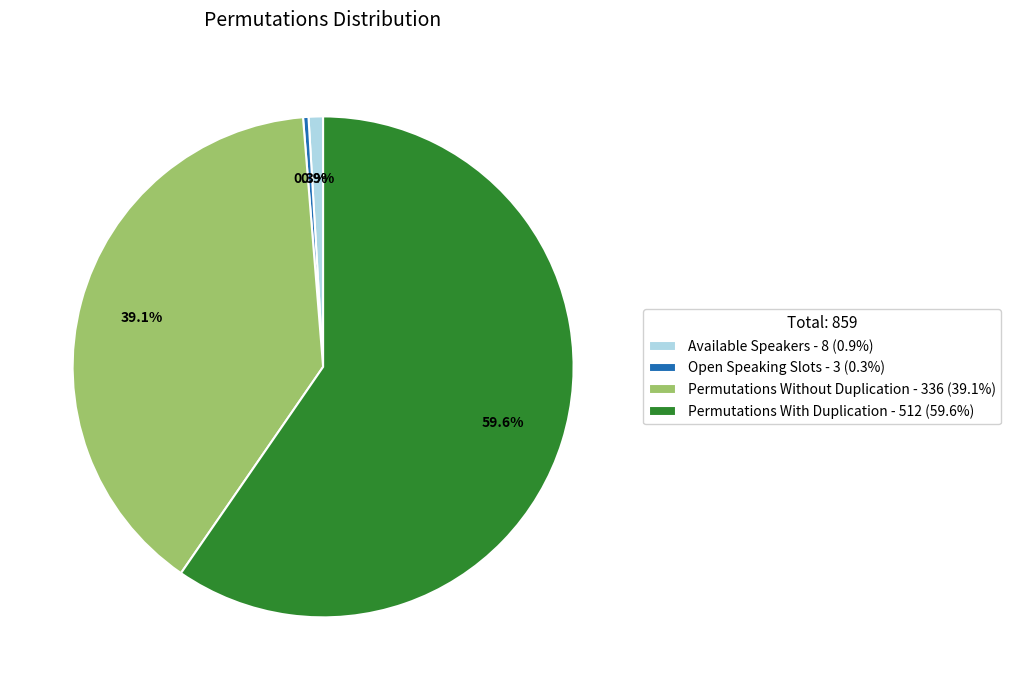

What portion of the pie excludes Open Speaking Slots?

99.7%